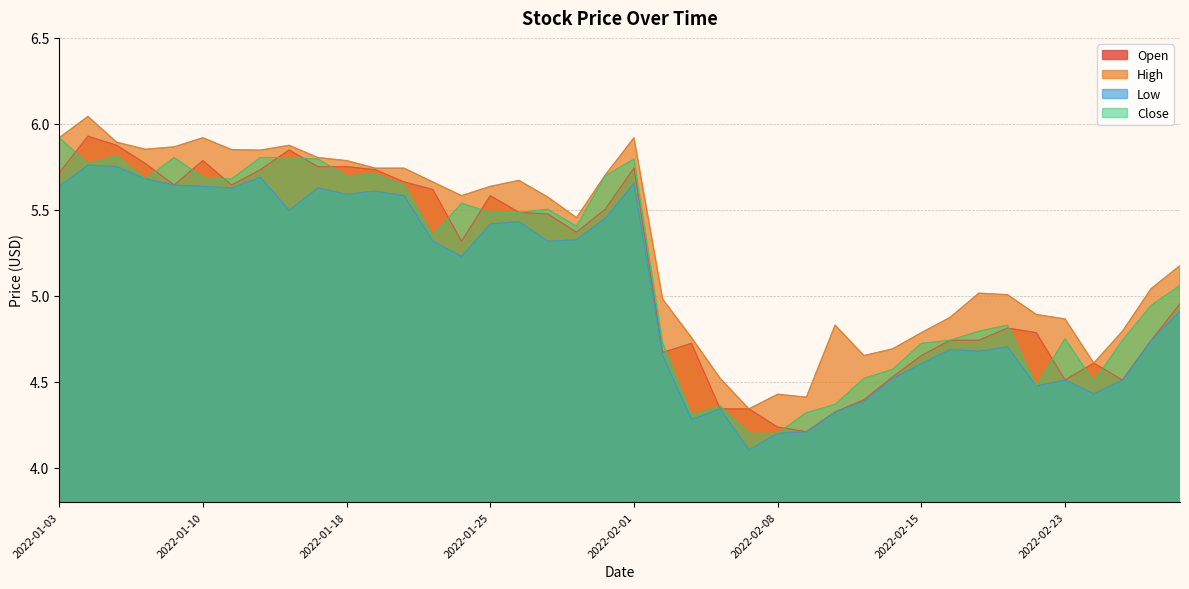

Which label corresponds to the smallest value in the chart?

2022-02-07